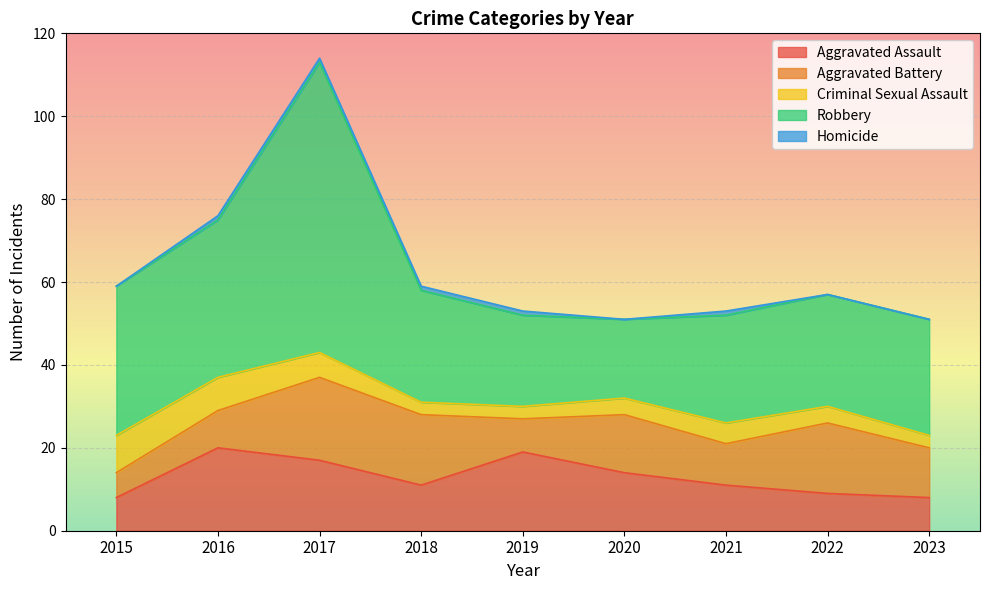

True or false: Homicide has a value of 0 at 2023.

False